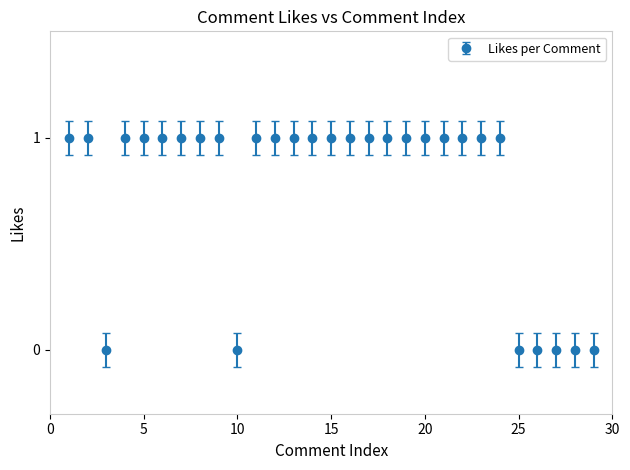

What is the value of the 19th point from the left?

1